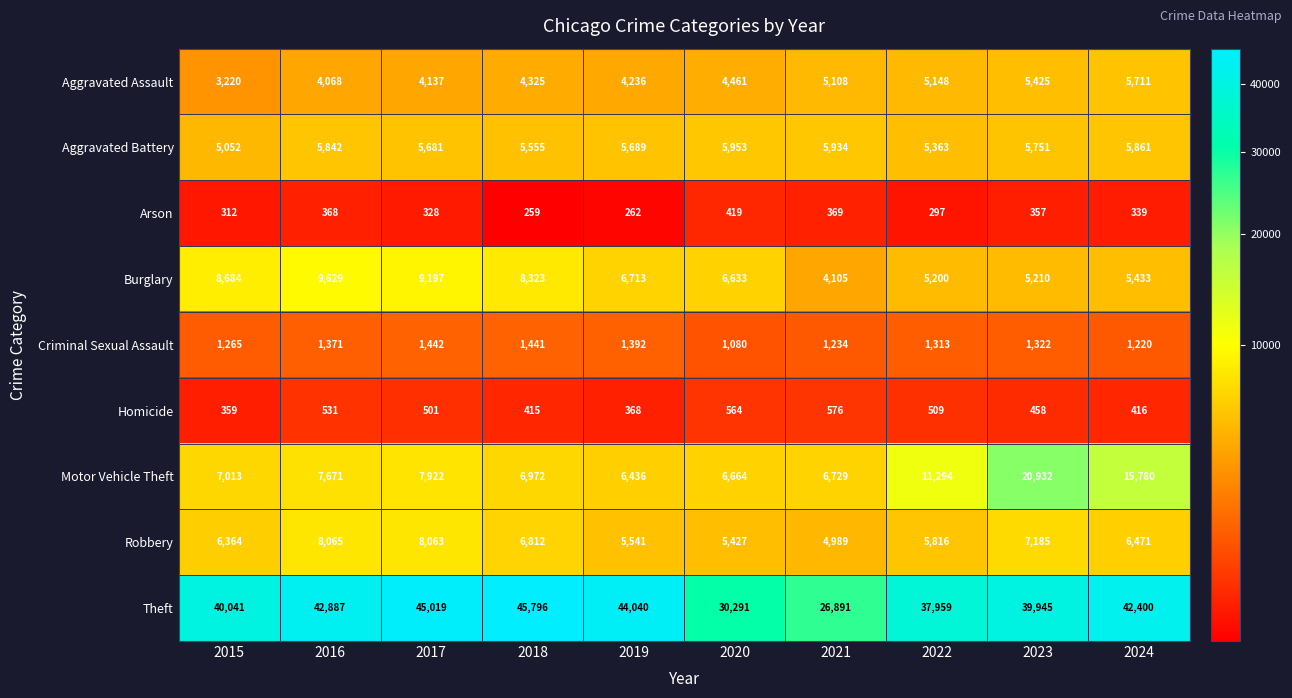

Is the value of Burglary at 2020 greater than the value of Arson at 2021?

Yes